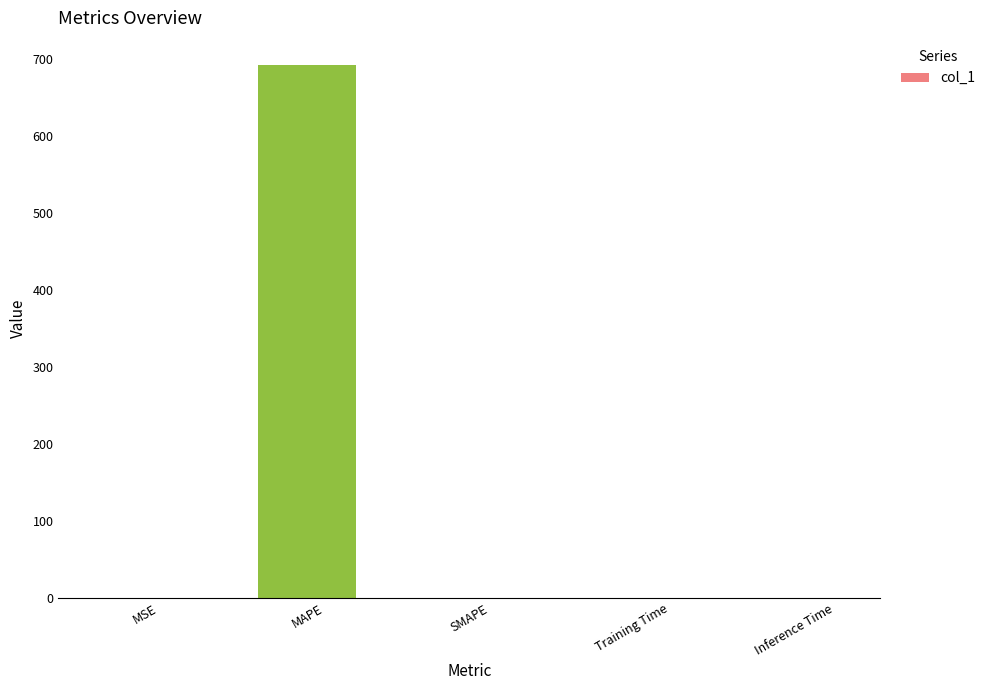

What is the maximum value shown in the chart?

692.7